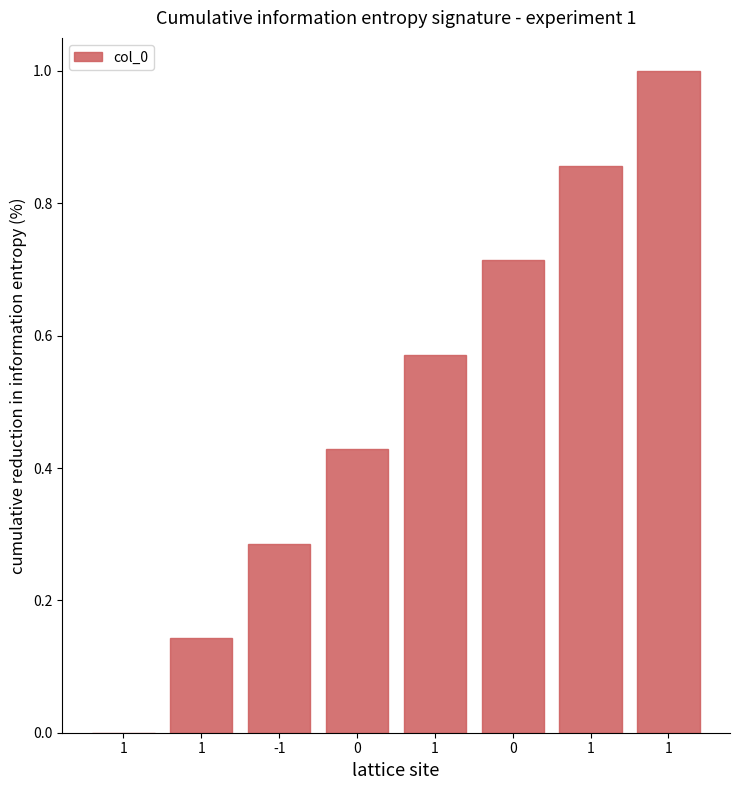

What is the change in value from 1 to -1?

+0.1